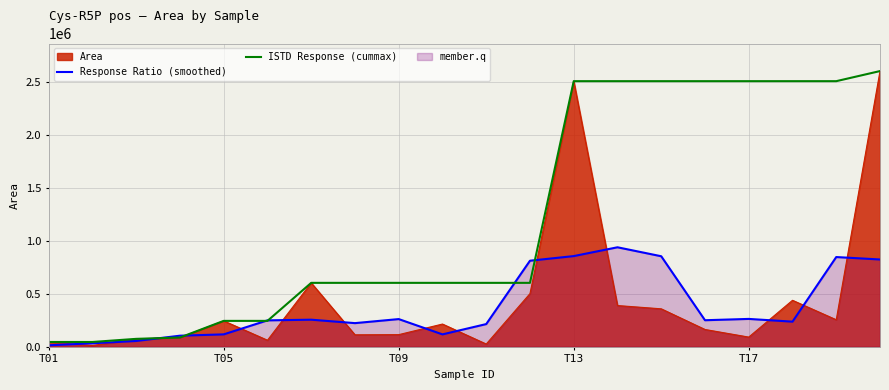

What is the approximate value of Response Ratio (smoothed) at 10?

214401.5